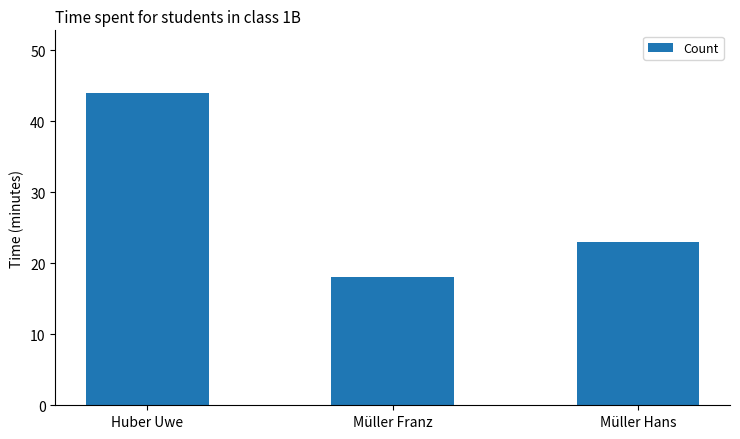

How many categories are shown in the chart?

3